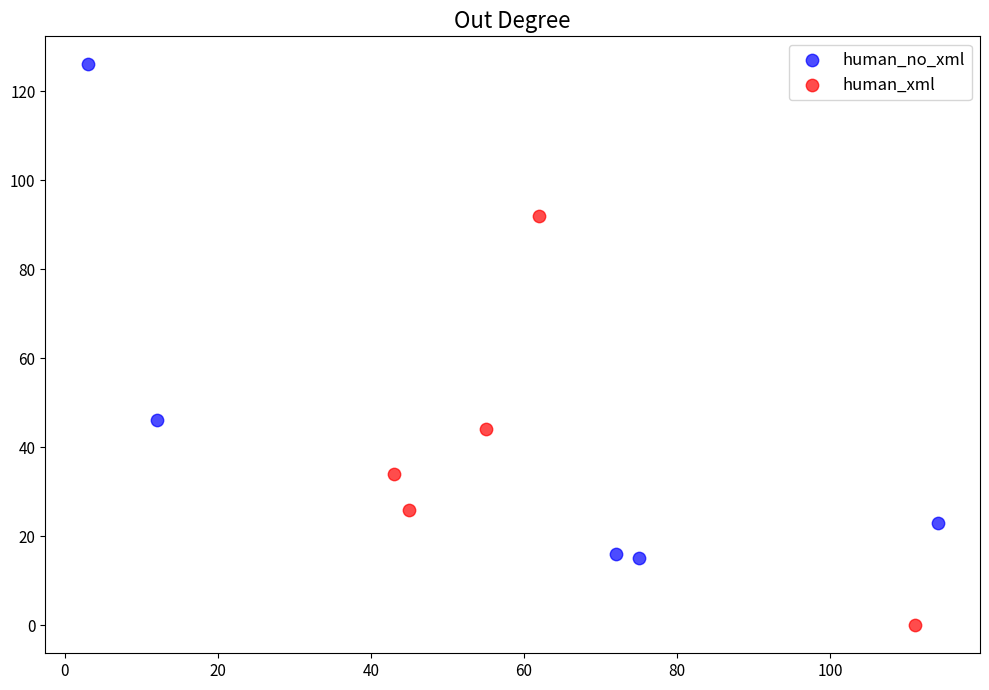

Which series reaches the maximum Y coordinate?

human_no_xml